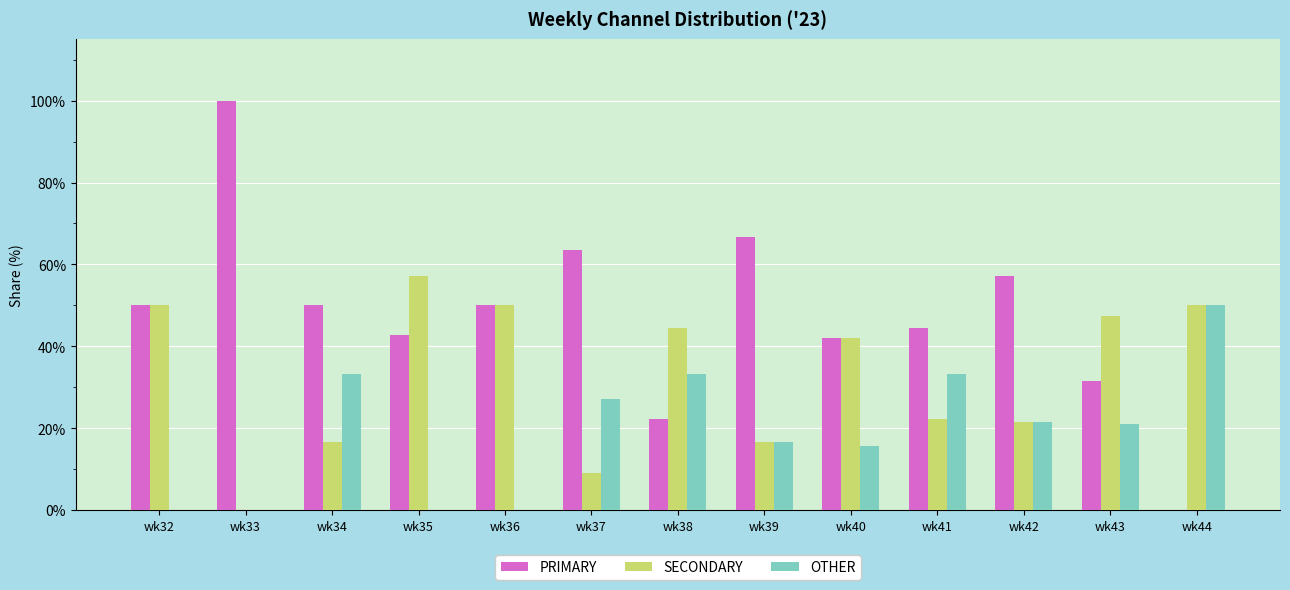

Is it true that SECONDARY equals 16.7 at wk39?

True